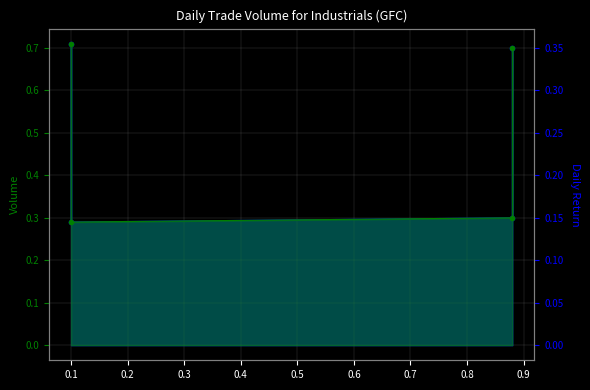

True or false: col_1_line has more than 1 points higher than both neighbors.

False